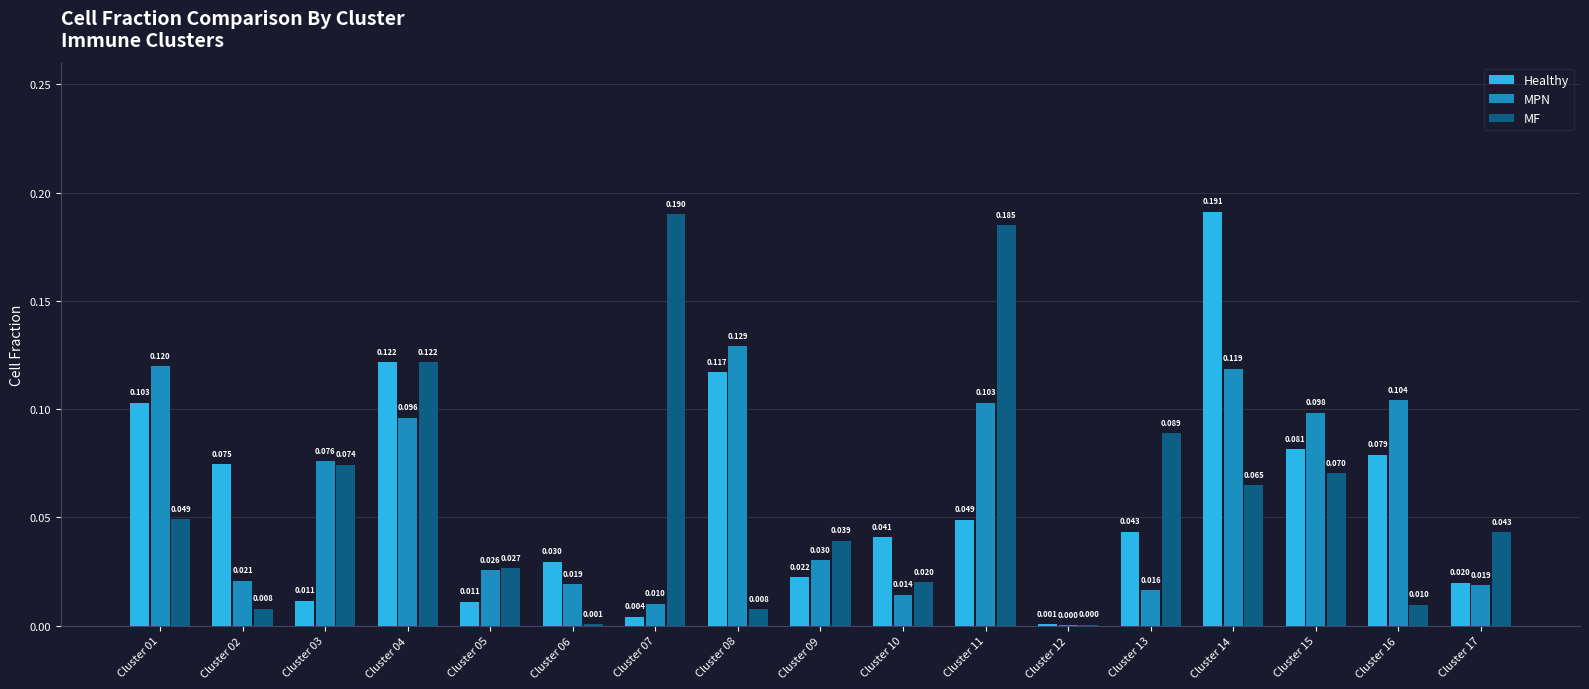

At which label is MPN closest to 0?

Cluster 12